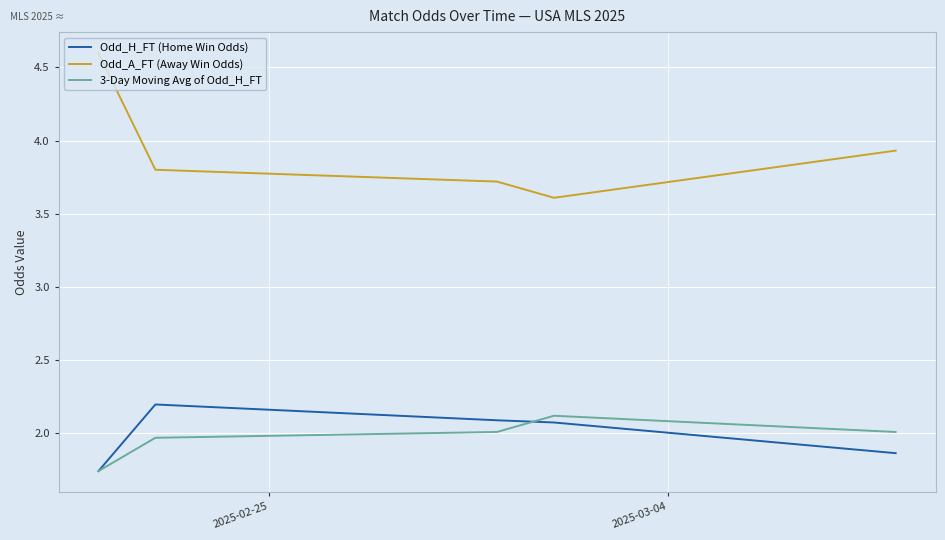

Which series has the widest spread of values?

Odd_A_FT (Away Win Odds)